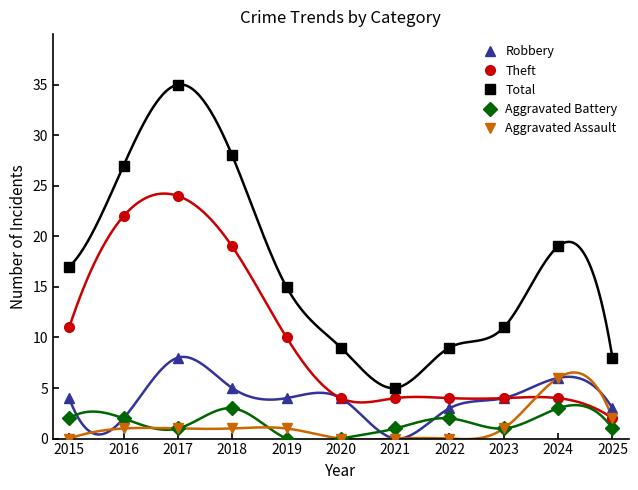

At which category is the sum across all series the highest?

2017